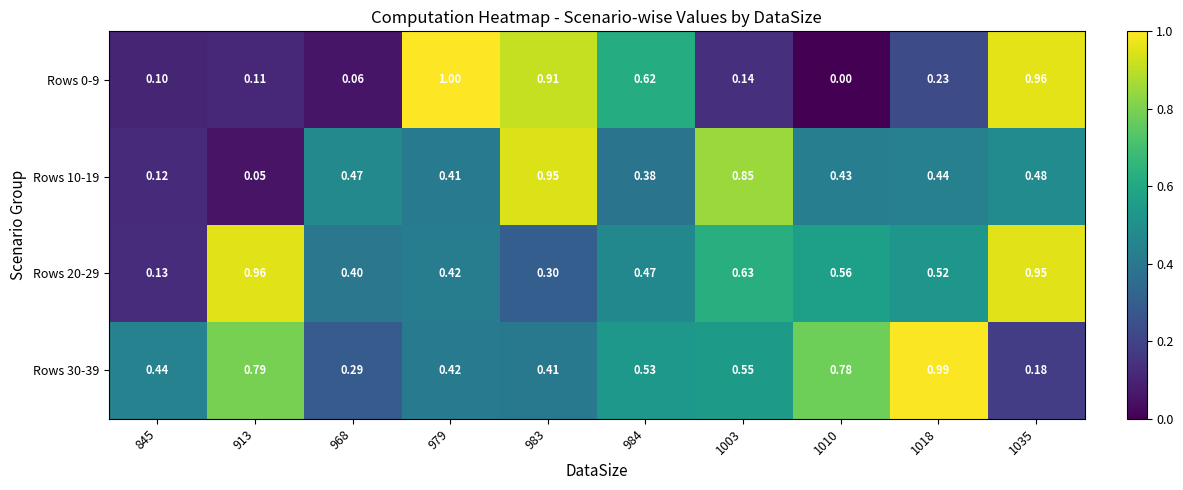

Is the value of Rows 30-39 at 913 greater than the value of Rows 0-9 at 1010?

Yes